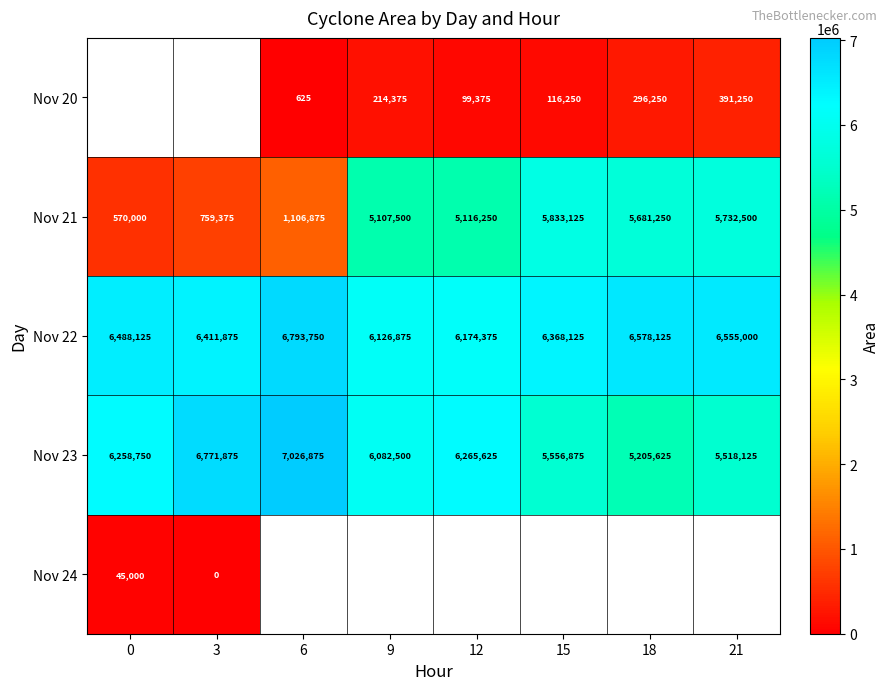

Is the value of Nov 20 at 6 greater than the value of Nov 24 at 0?

No